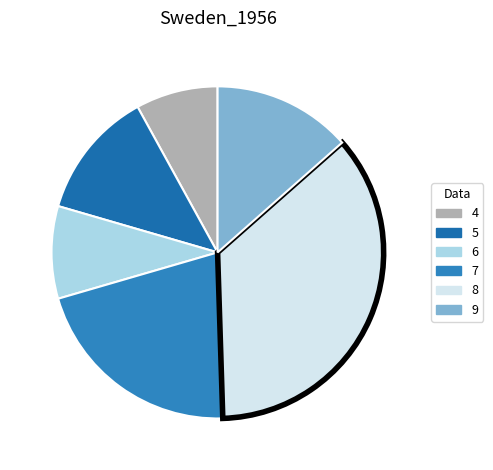

Which slice is the smallest?

4